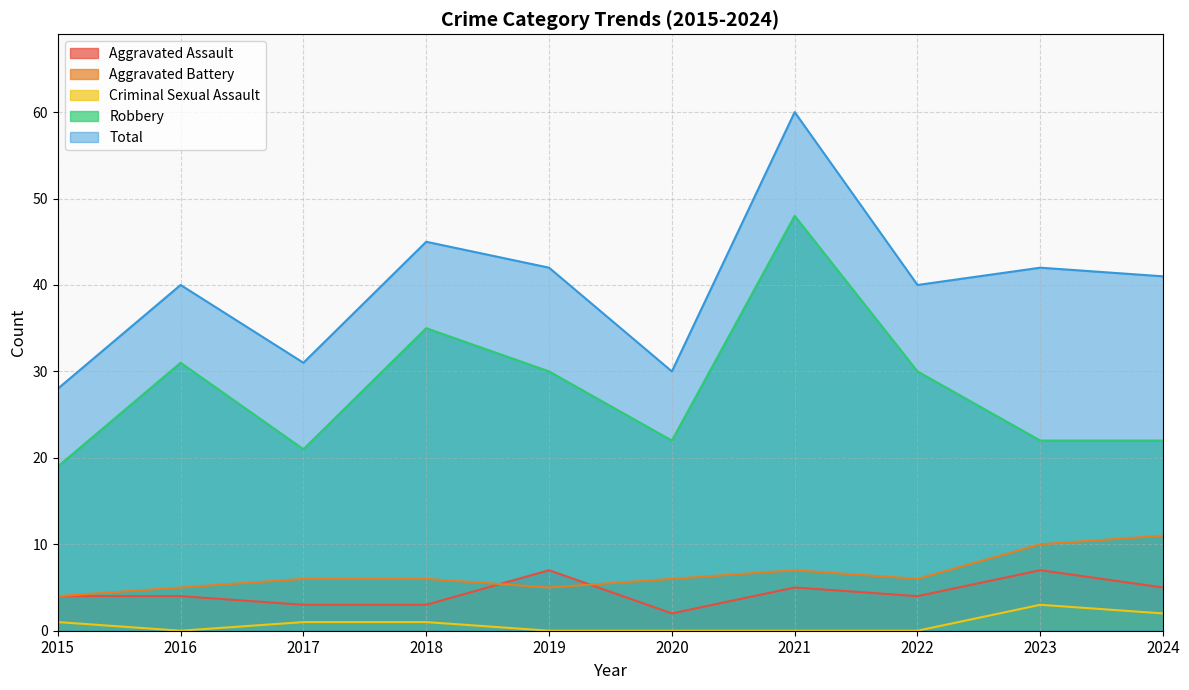

What are all the series names shown in the legend?

Aggravated Assault, Aggravated Battery, Criminal Sexual Assault, Robbery, Total